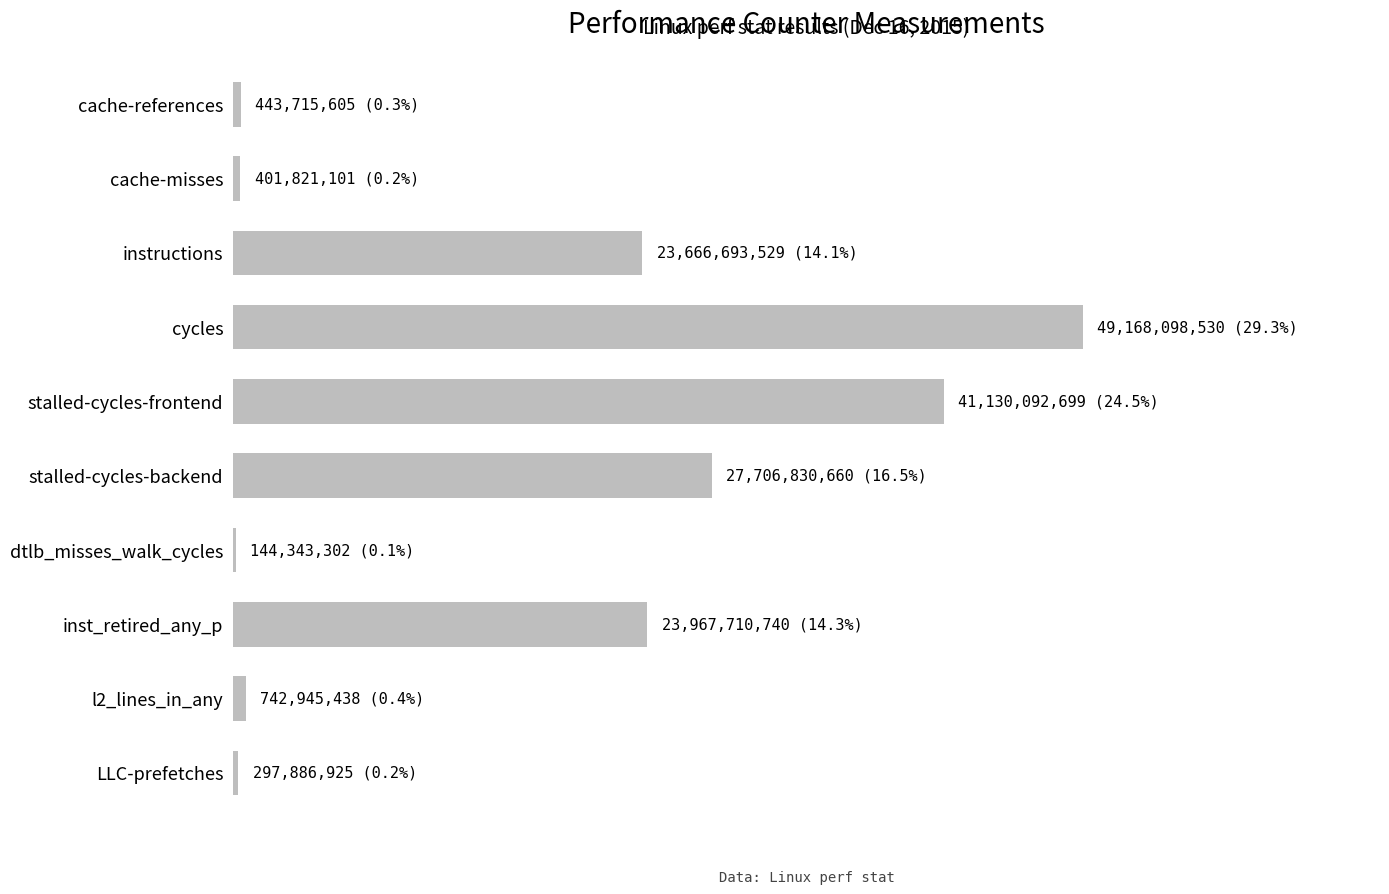

At which category does the chart reach its peak across all series?

cycles